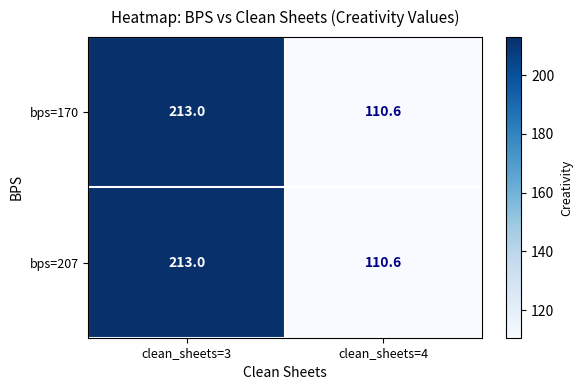

Reading left to right, extract all data points from this chart.

bps=170: clean_sheets=3=213.0	clean_sheets=4=110.6
bps=207: clean_sheets=3=213.0	clean_sheets=4=110.6